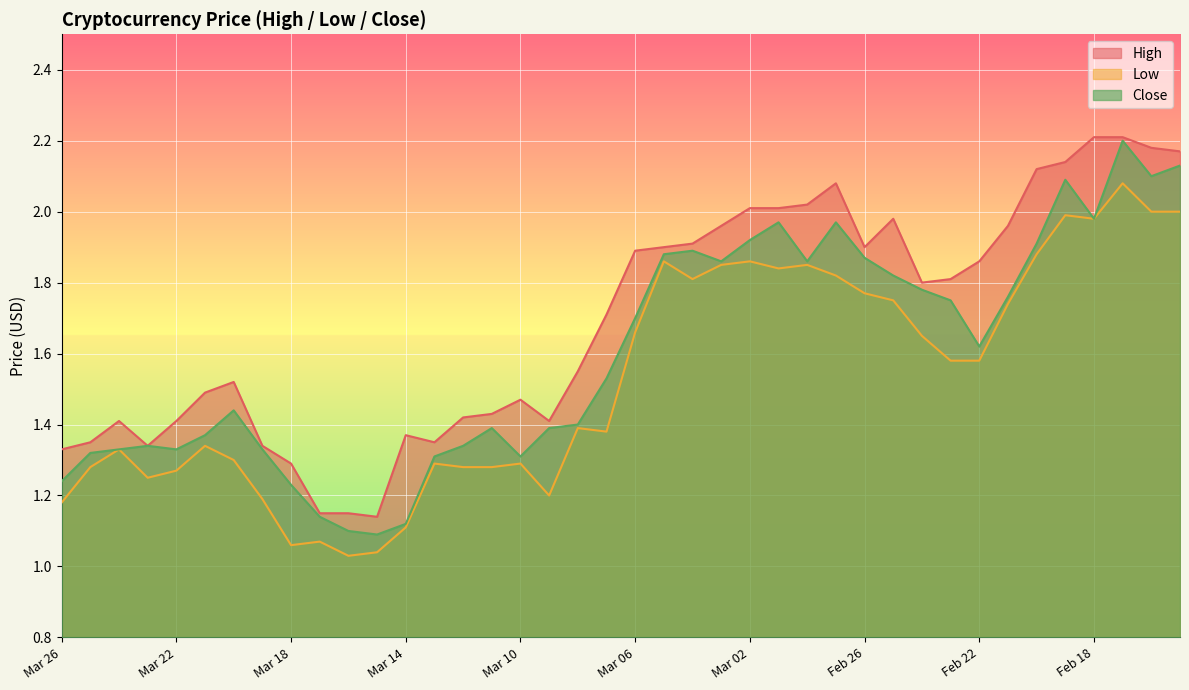

What is the difference between the High values at Feb 15 and Feb 24?

0.4